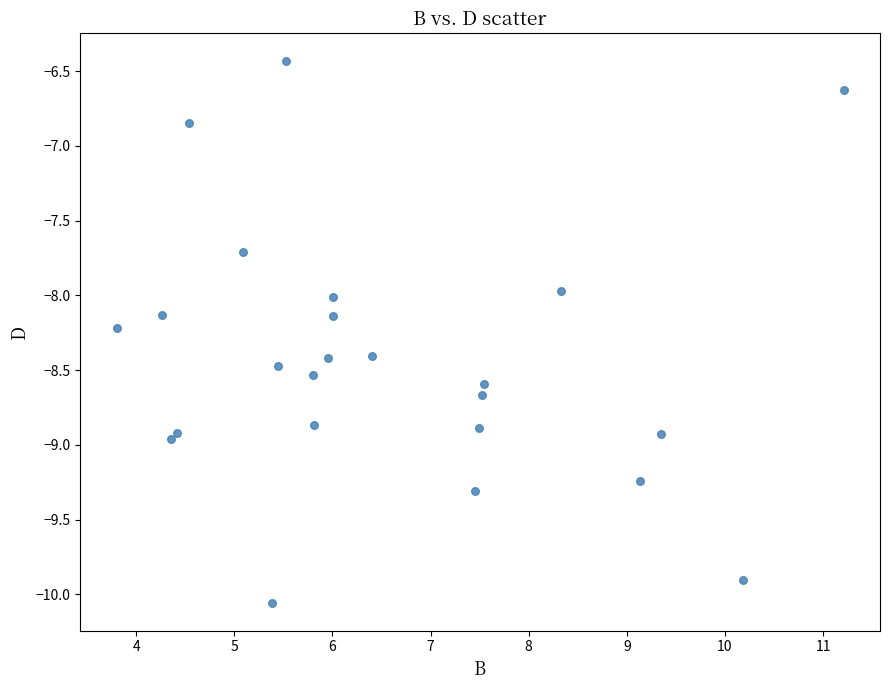

What is the range of X values (max minus min)?

7.4